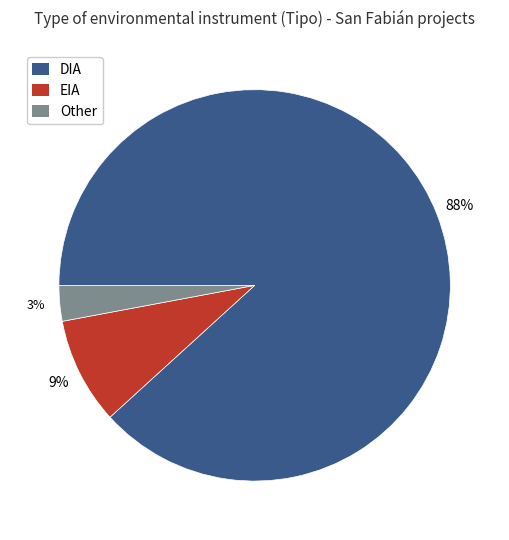

Which category has the biggest portion of the pie?

DIA